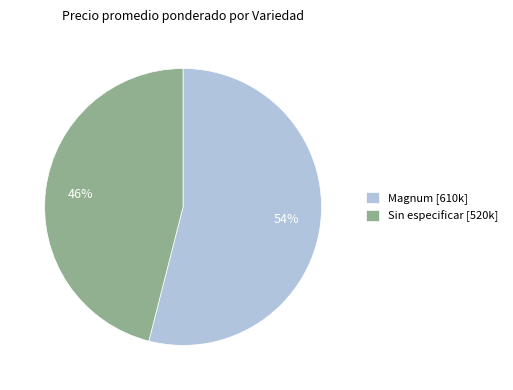

Is there a majority slice in this chart?

Yes